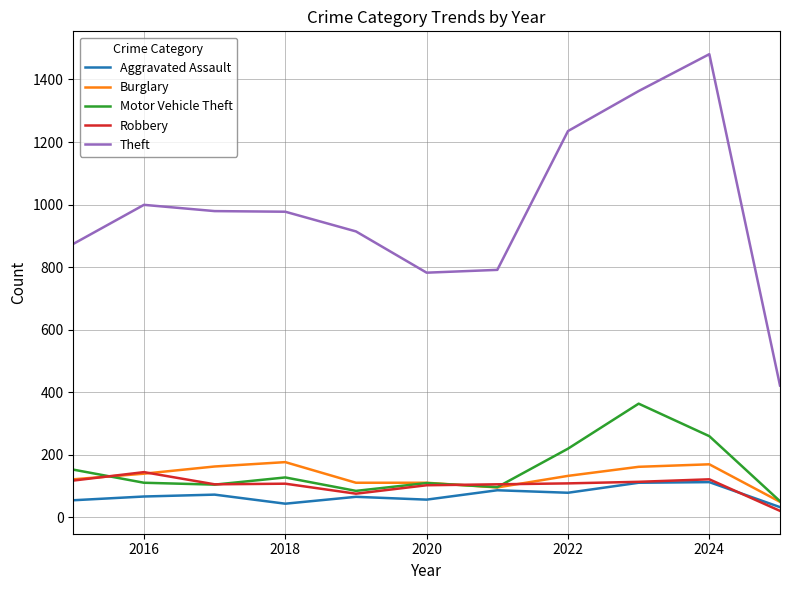

Which series has the largest total across all categories?

Theft